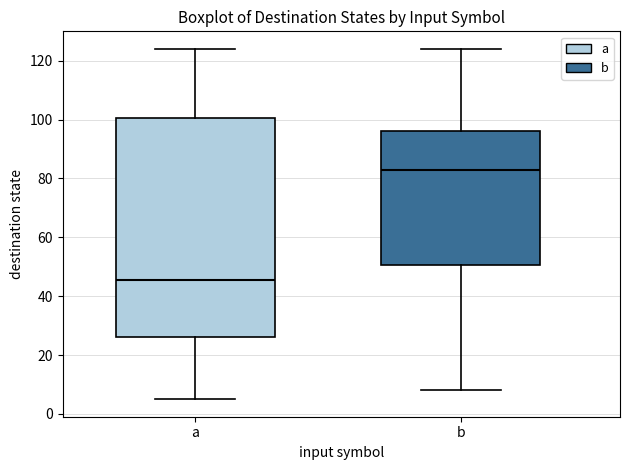

Which box is the tallest, from its lower edge to its upper edge?

a